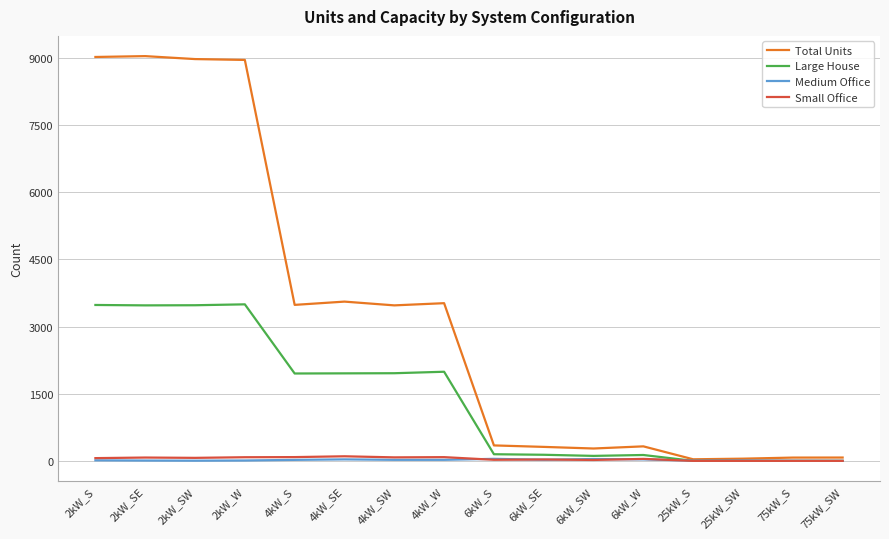

Which series has the largest range (max minus min)?

Total Units